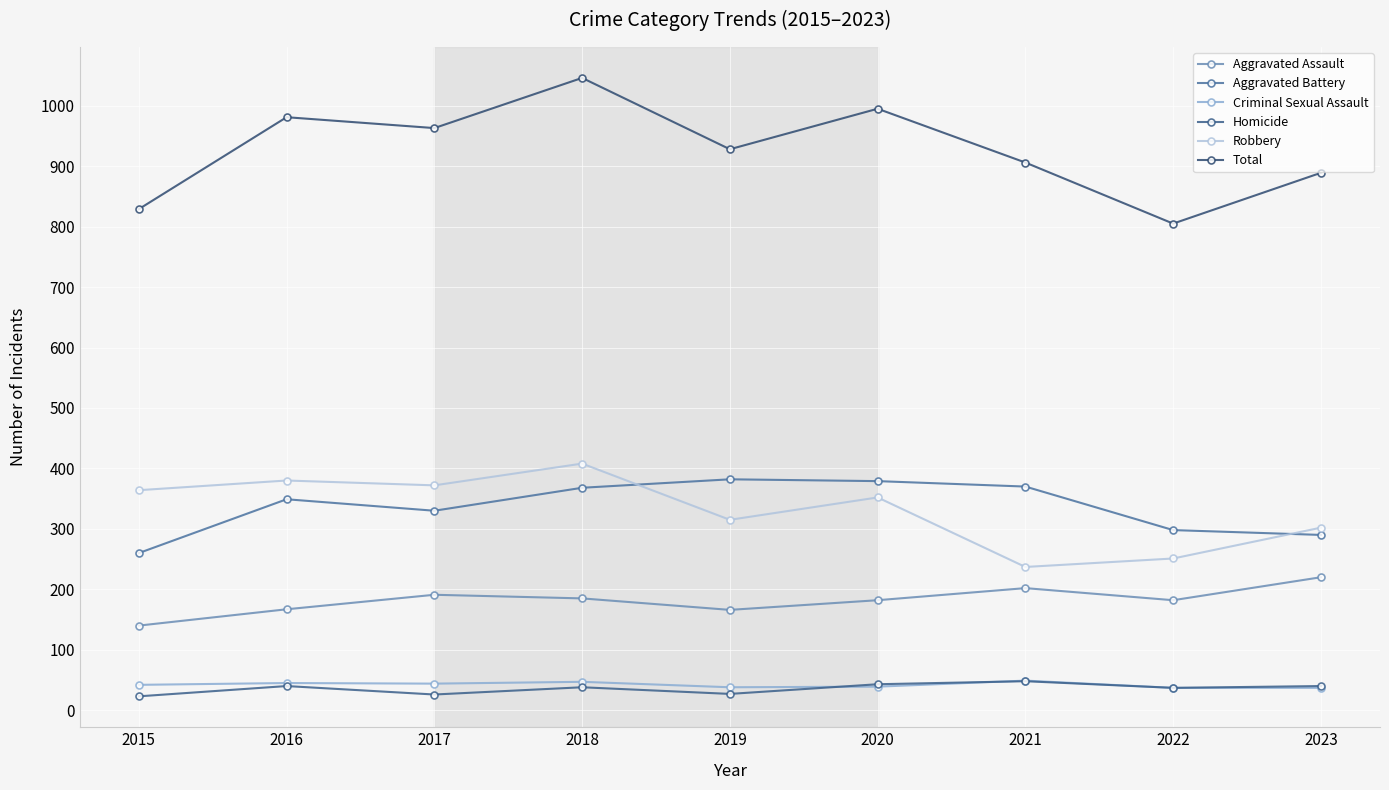

How many interior local valleys does the Robbery series have?

3